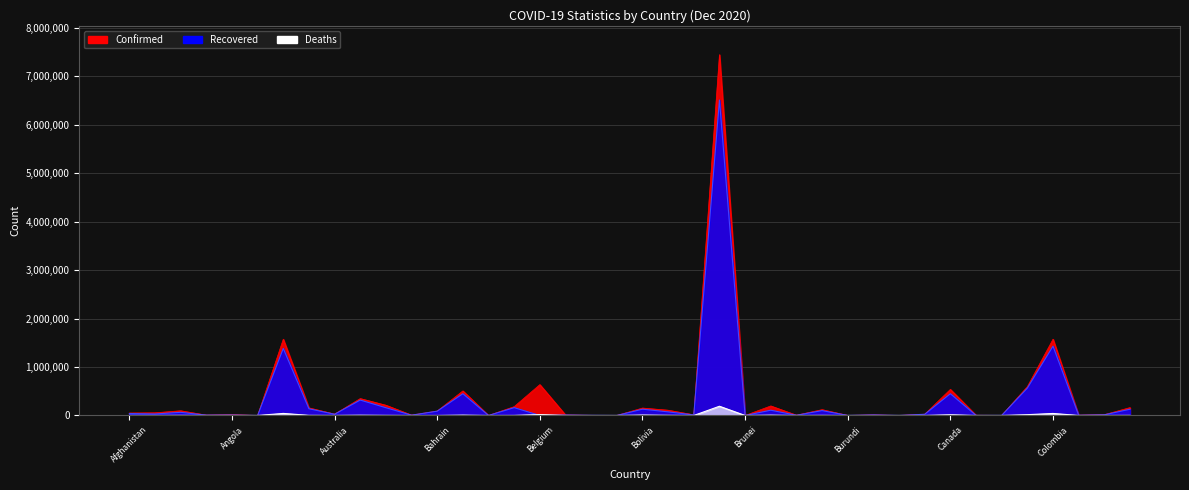

Where is Recovered nearest to the value 3256358?

Colombia